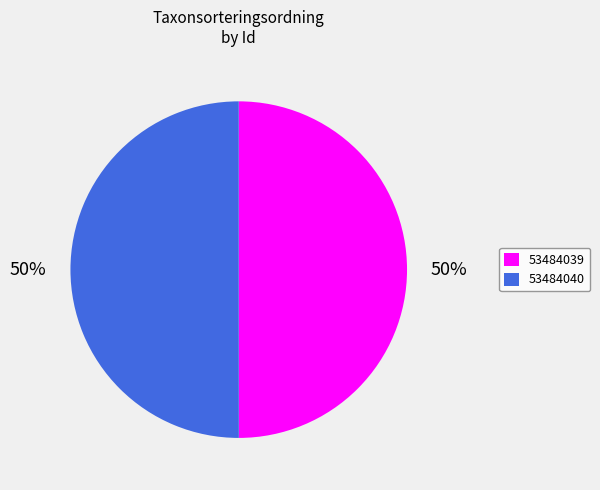

True or false: 53484040 accounts for 35% of the total.

False